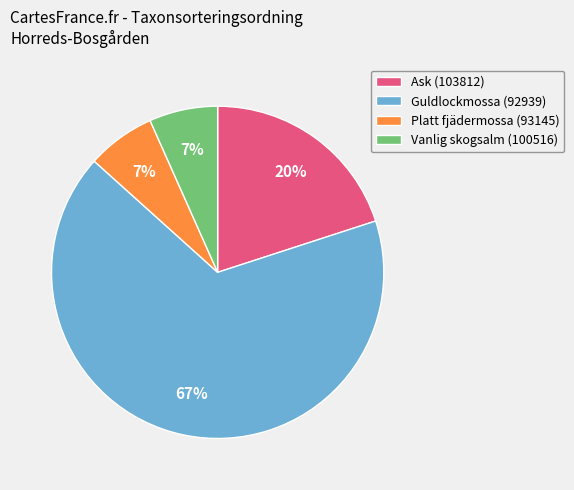

Do Guldlockmossa (92939) and Platt fjädermossa (93145) together represent more than half of the pie?

Yes